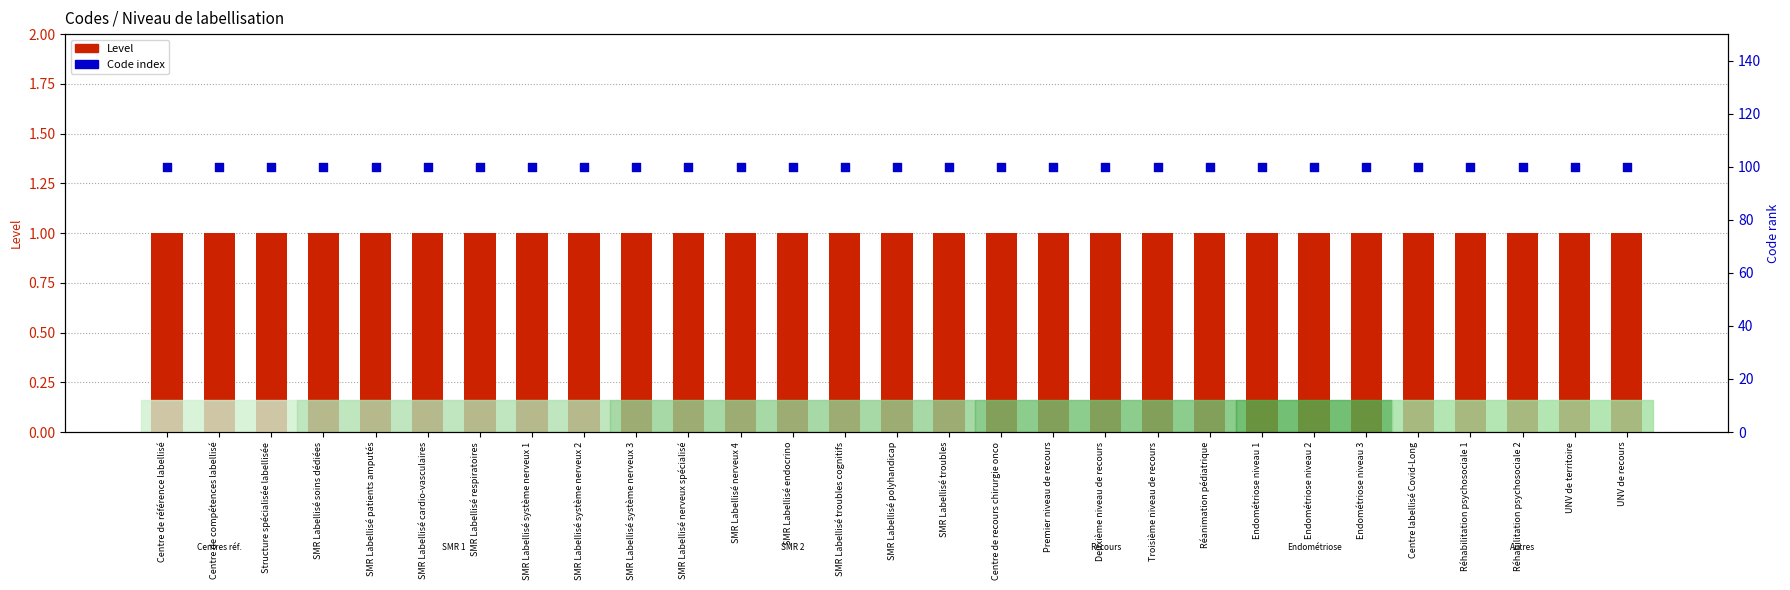

What is the total value across all series at SMR Labellisé nerveux 4?

101